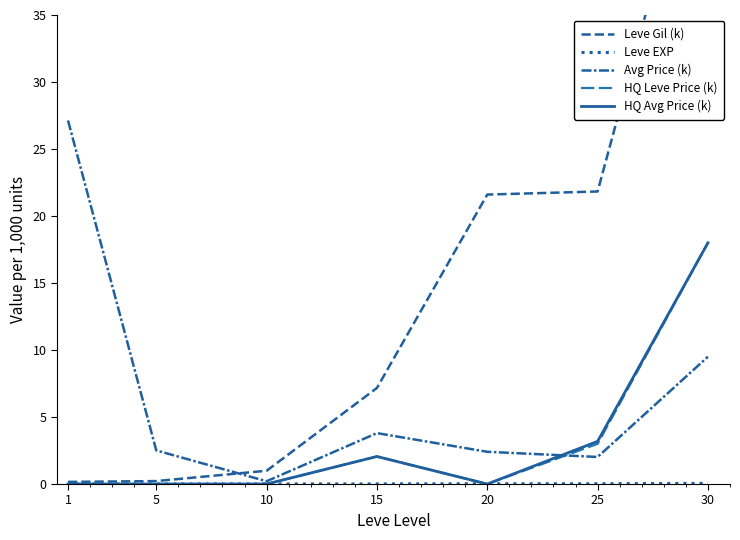

What is the greatest value displayed?

52.2